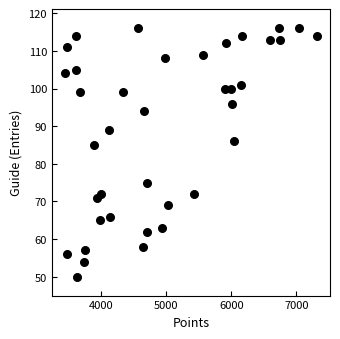

What is the range of Y values (max minus min)?

66